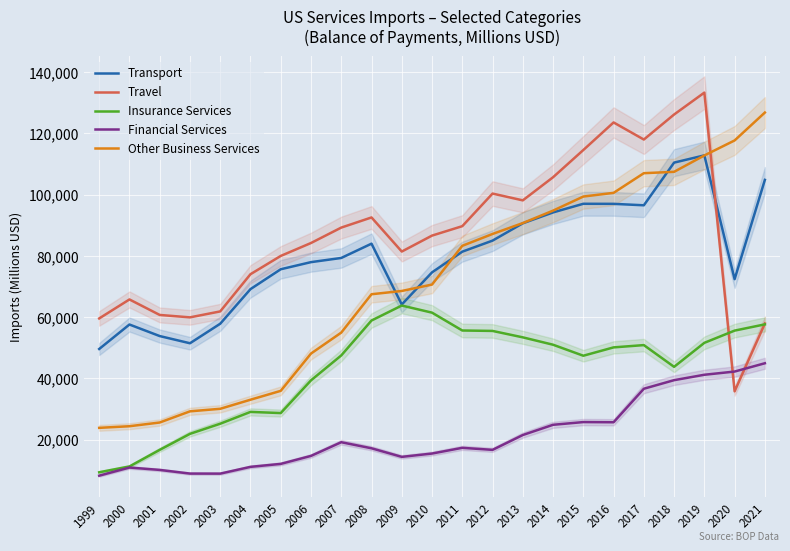

True or false: Financial Services has more than 2 points higher than both neighbors.

True